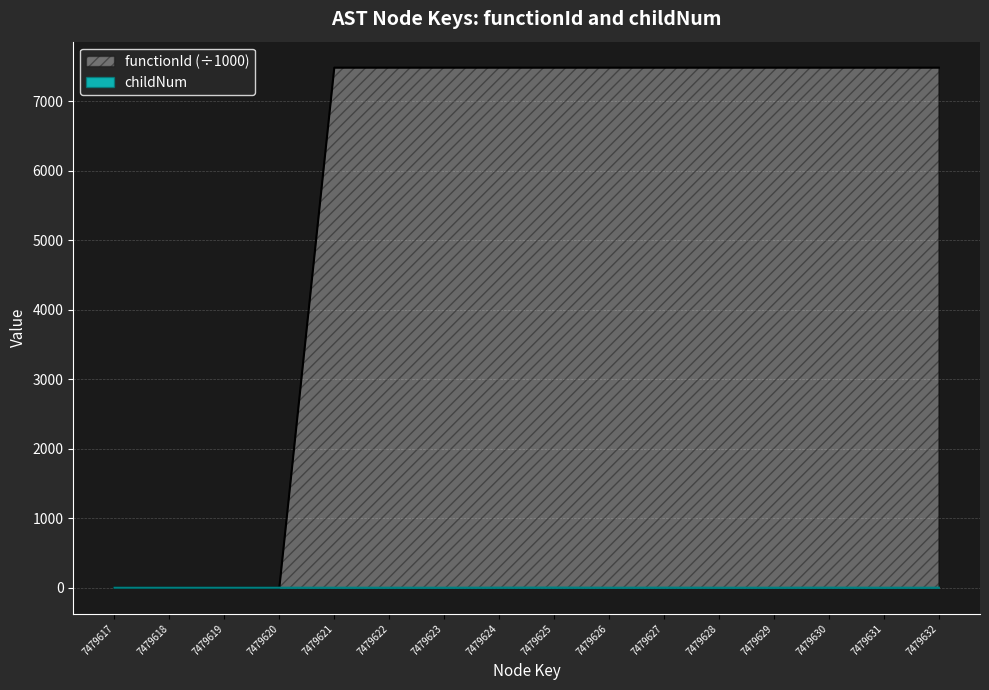

The value of childNum at 7479624 is 1.0. True or false?

True